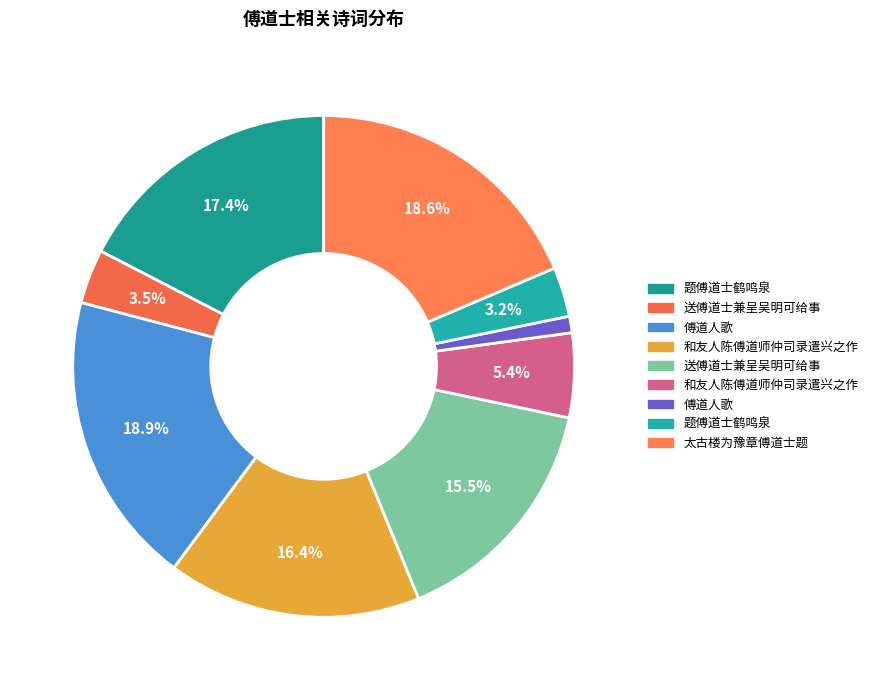

To the nearest percent, what is the average slice percentage?

11%